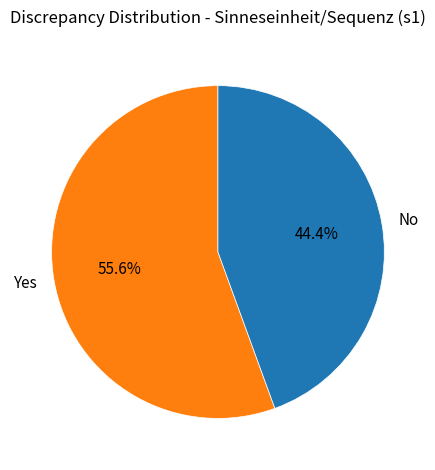

Between Yes and No, which is larger?

Yes